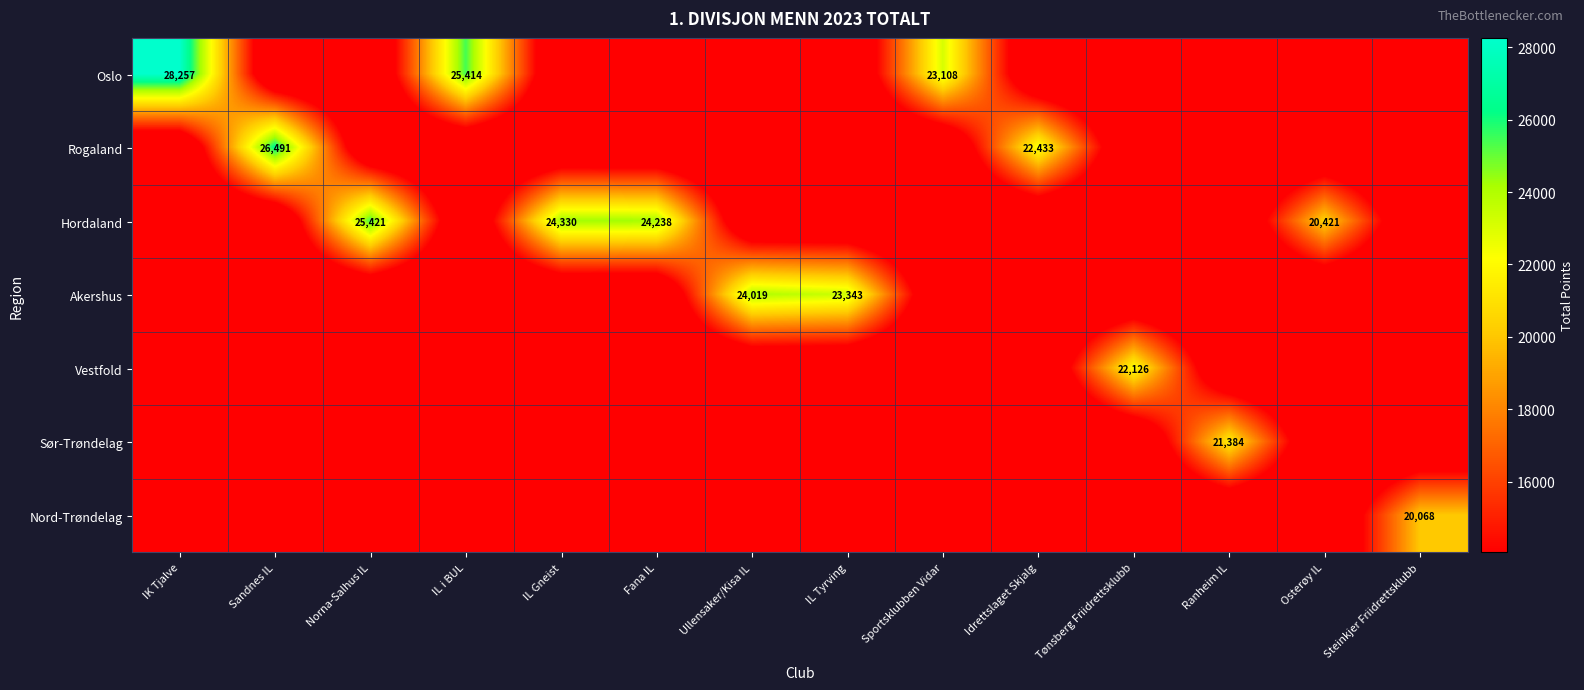

The Hordaland series shows 9556 at IL Gneist. True or false?

False